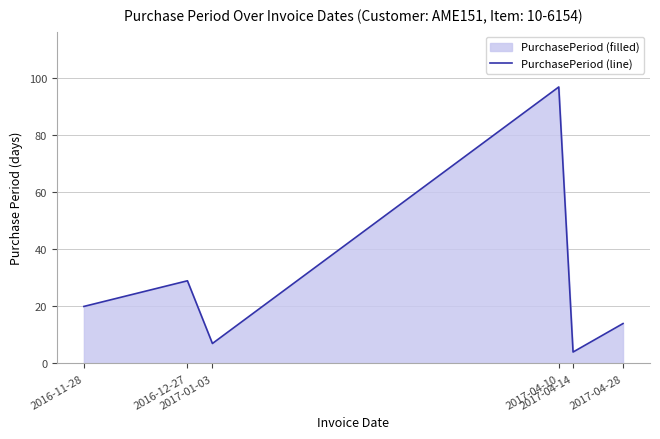

Which category has the lowest value across all series?

2017-04-14